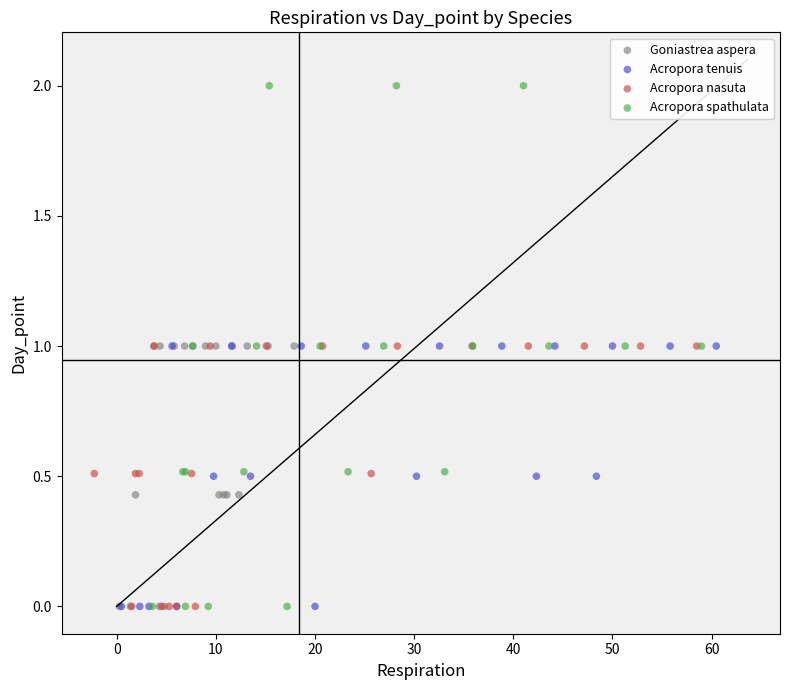

Which series contains the highest Y value?

Acropora spathulata